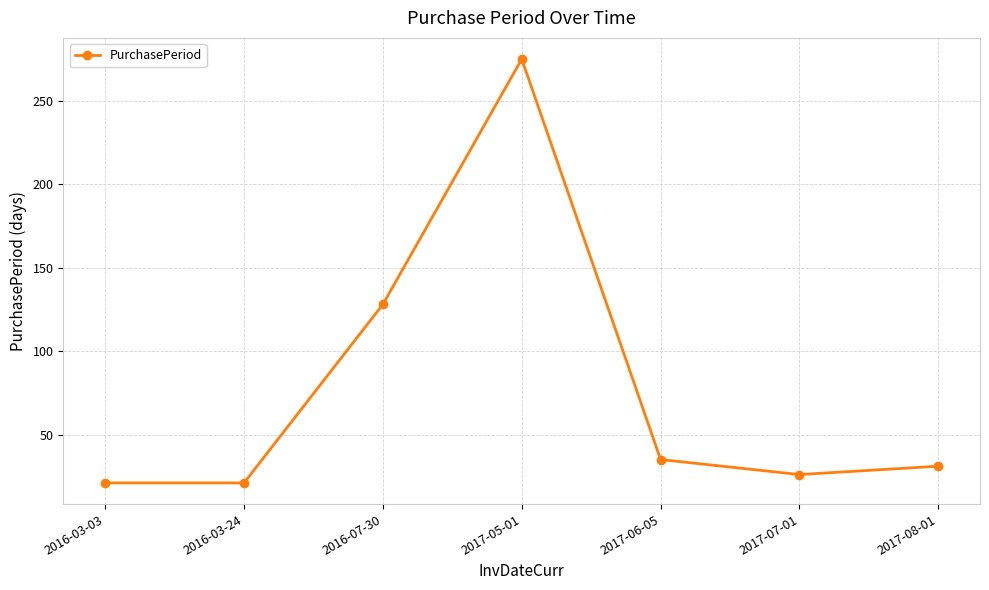

Which label corresponds to the largest value in the chart?

2017-05-01